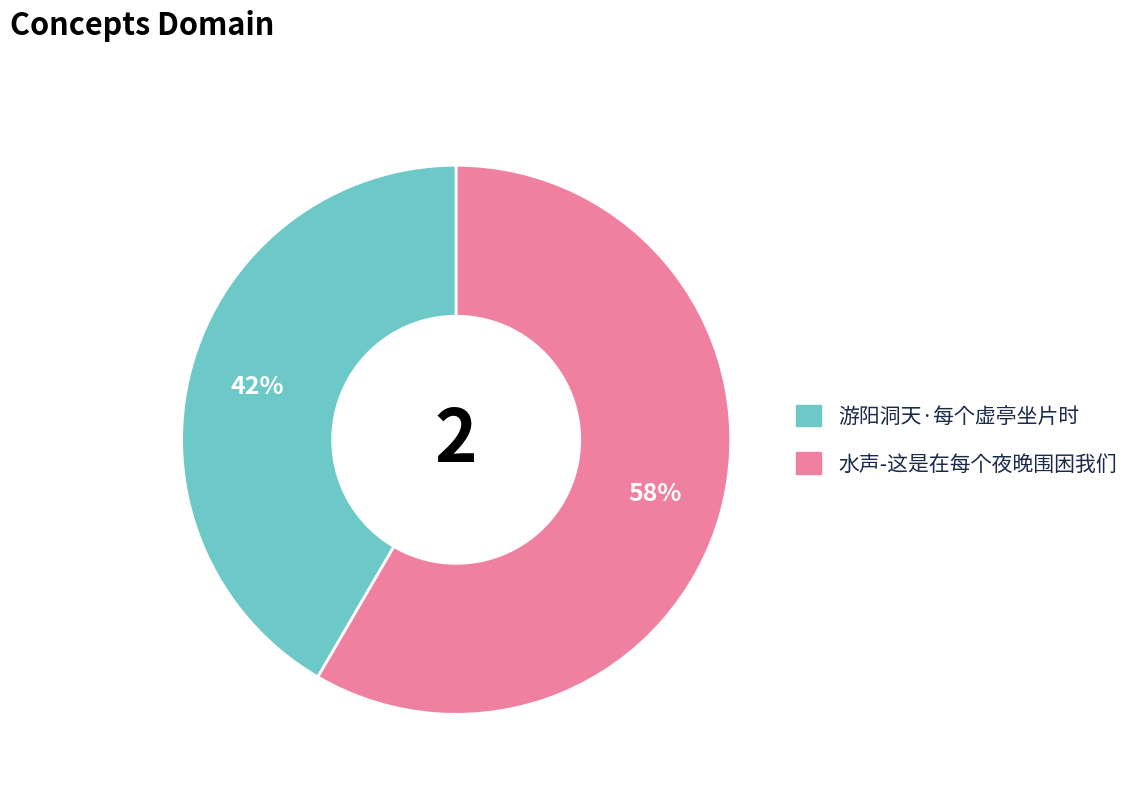

To the nearest percent, what is the average slice percentage?

50%